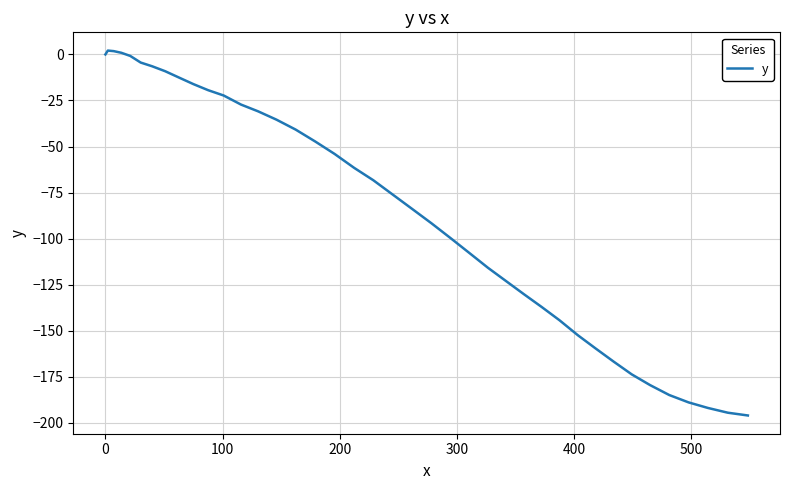

Does the chart have visible grid lines?

Yes